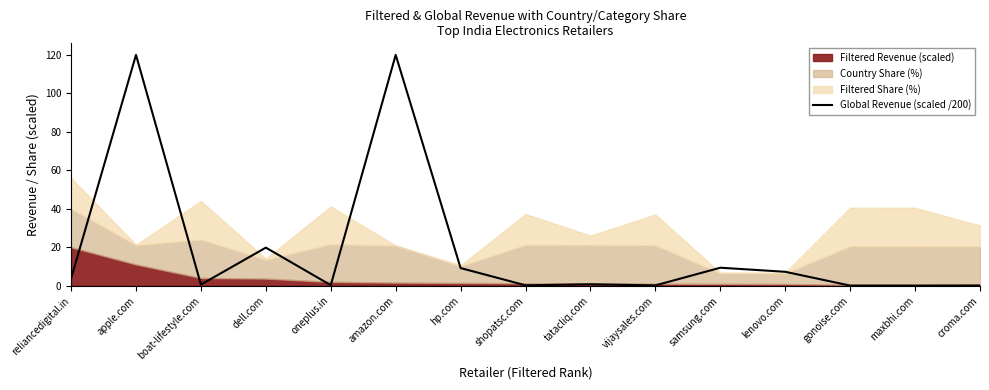

How many points are lower than both their immediate neighbors (excluding endpoints)?

5